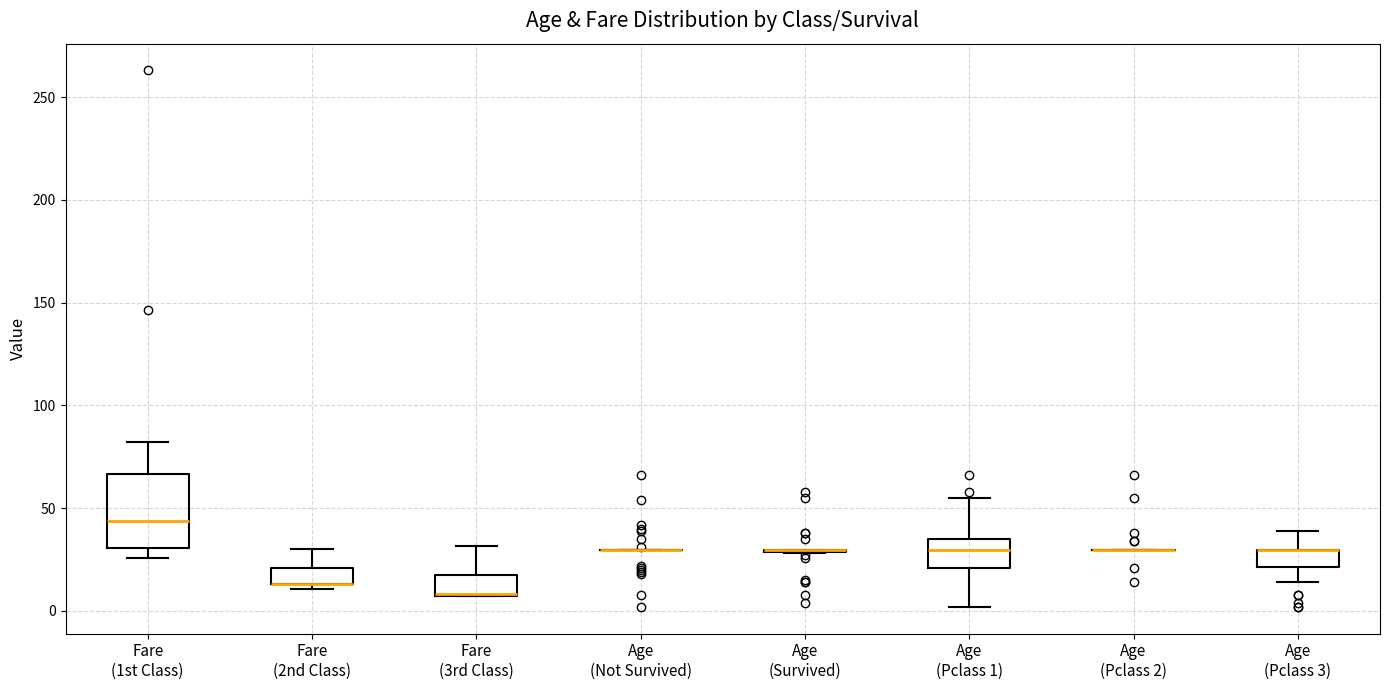

Reading left to right, read every box against the y-axis: the position of its median line, the range the box covers, and the ends of its whiskers. The values are not printed on the chart, so give them approximately, as read against the axis.

Fare (1st Class): median 45, box 30 to 65, whiskers 25 to 80
Fare (2nd Class): median 15 (drawn on the box's lower edge), box 15 to 20, whiskers 10 to 30
Fare (3rd Class): median 10 (drawn on the box's lower edge), box 5 to 15, whiskers 5 to 30
Age (Not Survived): box collapsed to a line at 30, whiskers 30 to 30
Age (Survived): box collapsed to a line at 30, whiskers 30 to 30
Age (Pclass 1): median 30, box 20 to 35, whiskers 0 to 55
Age (Pclass 2): box collapsed to a line at 30, whiskers 30 to 30
Age (Pclass 3): median 30 (drawn on the box's upper edge), box 20 to 30, whiskers 15 to 40